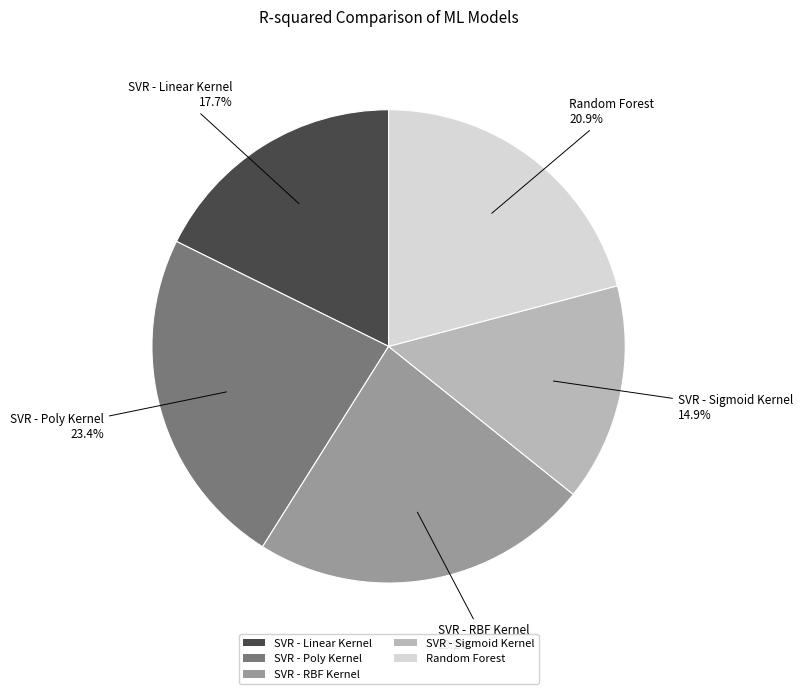

What portion of the pie excludes Random Forest?

79.1%